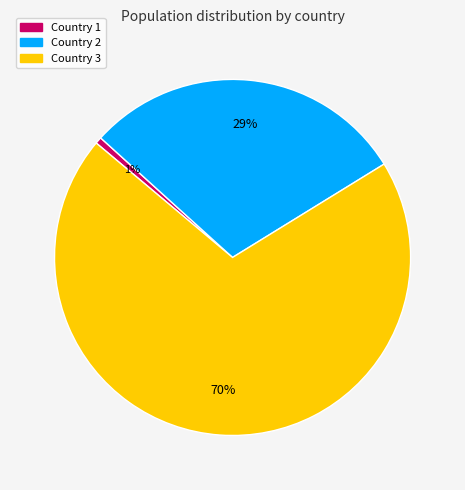

Between Country 1 and Country 2, which is larger?

Country 2